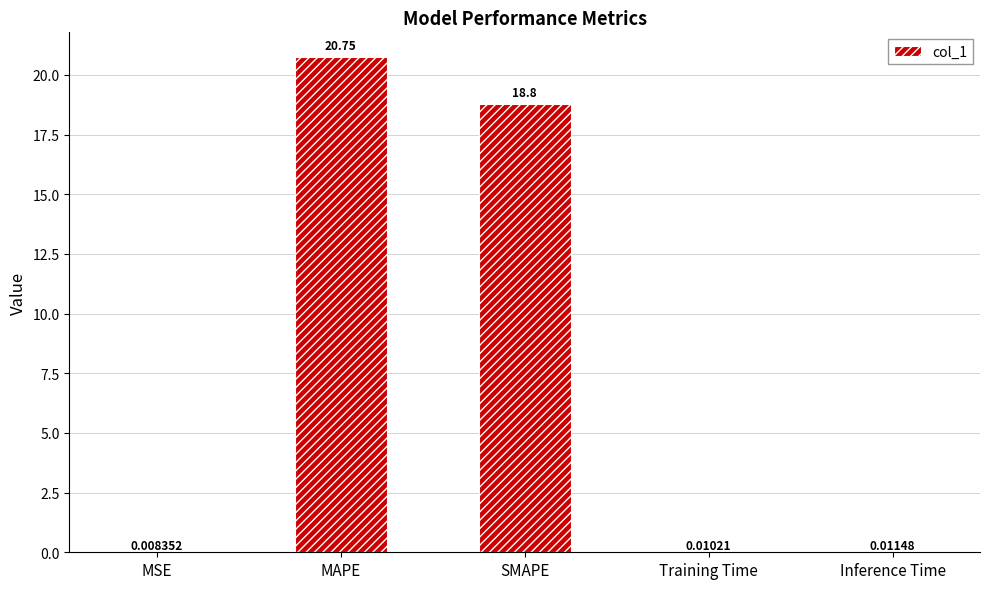

Between MAPE and SMAPE, which is larger?

MAPE